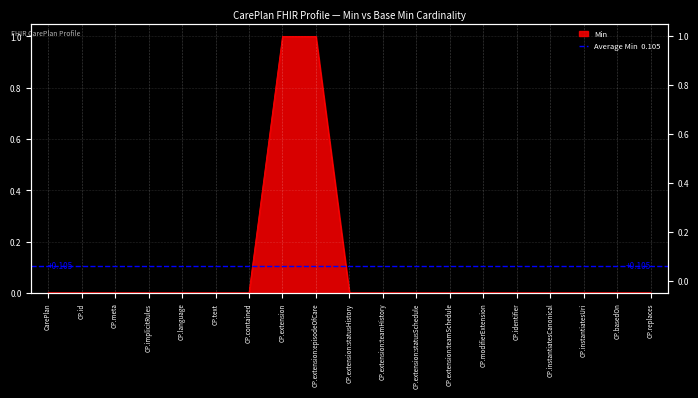

List the labels in order of value, smallest first.

CarePlan, CP.id, CP.meta, CP.implicitRules, CP.language, CP.text, CP.contained, CP.extension:statusHistory, CP.extension:teamHistory, CP.extension:statusSchedule, CP.extension:teamSchedule, CP.modifierExtension, CP.identifier, CP.instantiatesCanonical, CP.instantiatesUri, CP.basedOn, CP.replaces, CP.extension, CP.extension:episodeOfCare